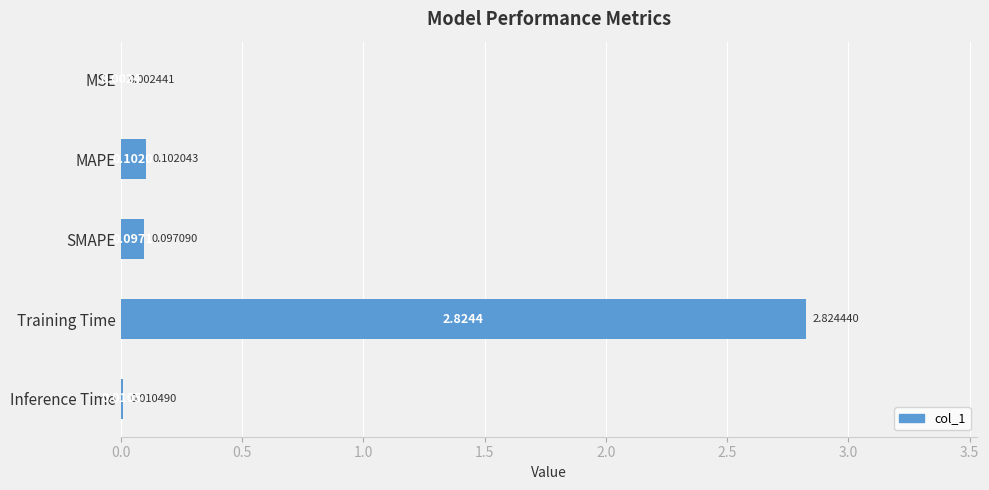

Which has a higher value, SMAPE or Training Time?

Training Time